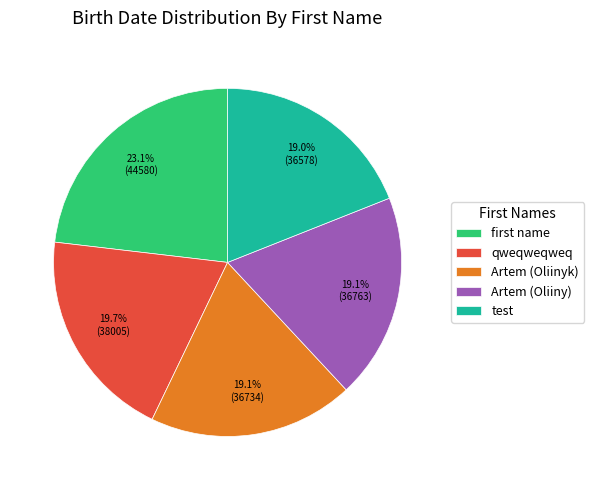

Is the sum of test and qweqweqweq greater than half?

No